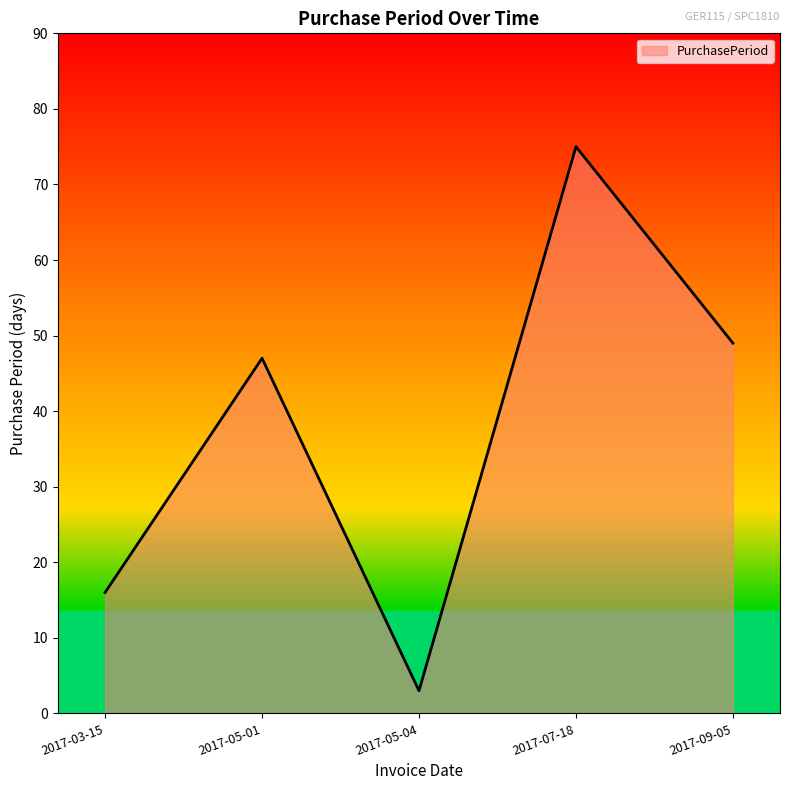

Count the number of data series in this chart.

1